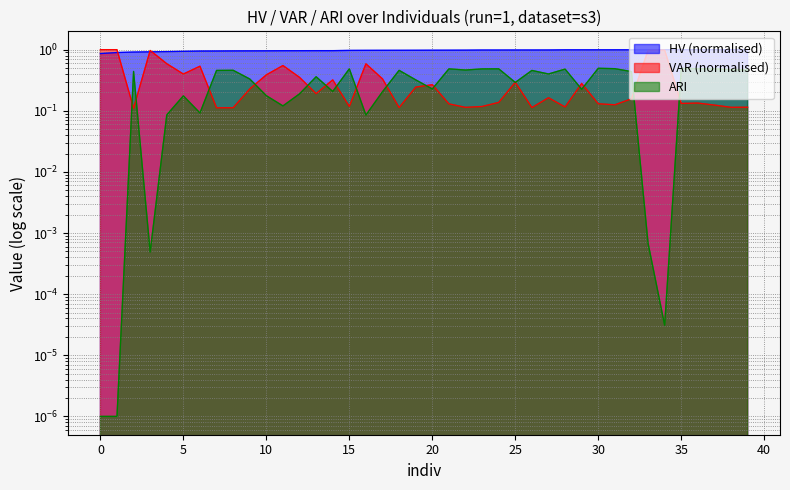

What is the value of the HV point at the 38th from the left?

1.0